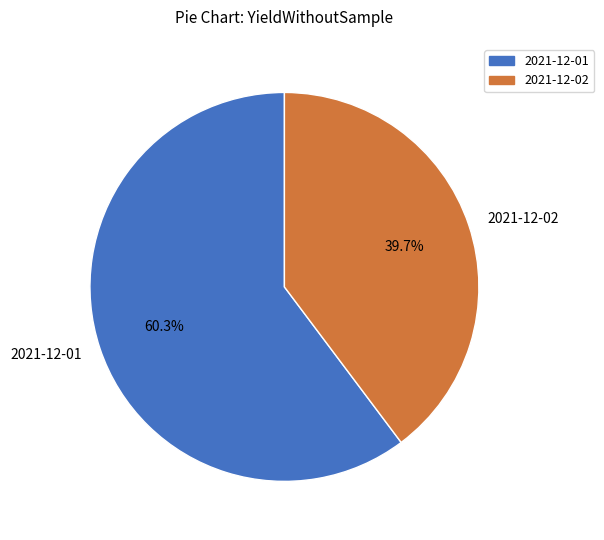

Which has a higher value, 2021-12-02 or 2021-12-01?

2021-12-01